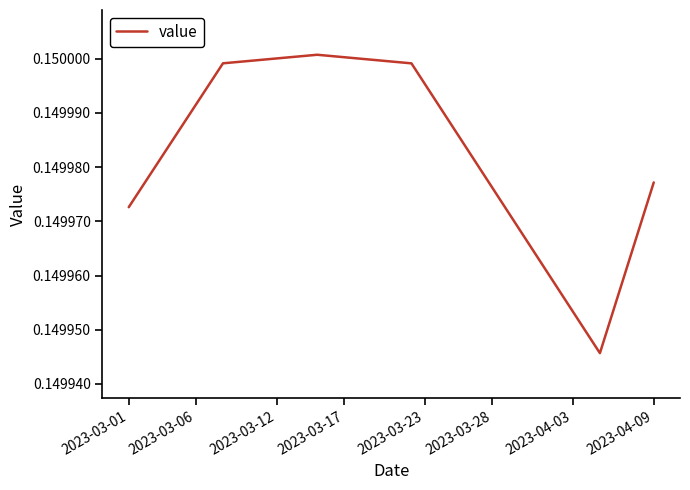

Does the chart display data point markers on the line(s)?

No